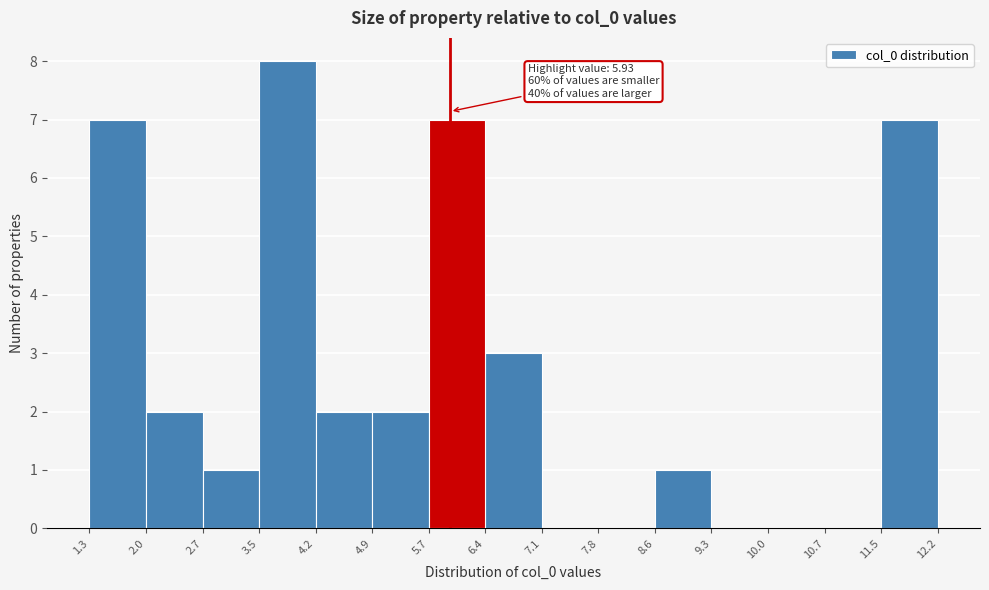

Which range on the x-axis has the tallest bar?

3.5 to 4.2